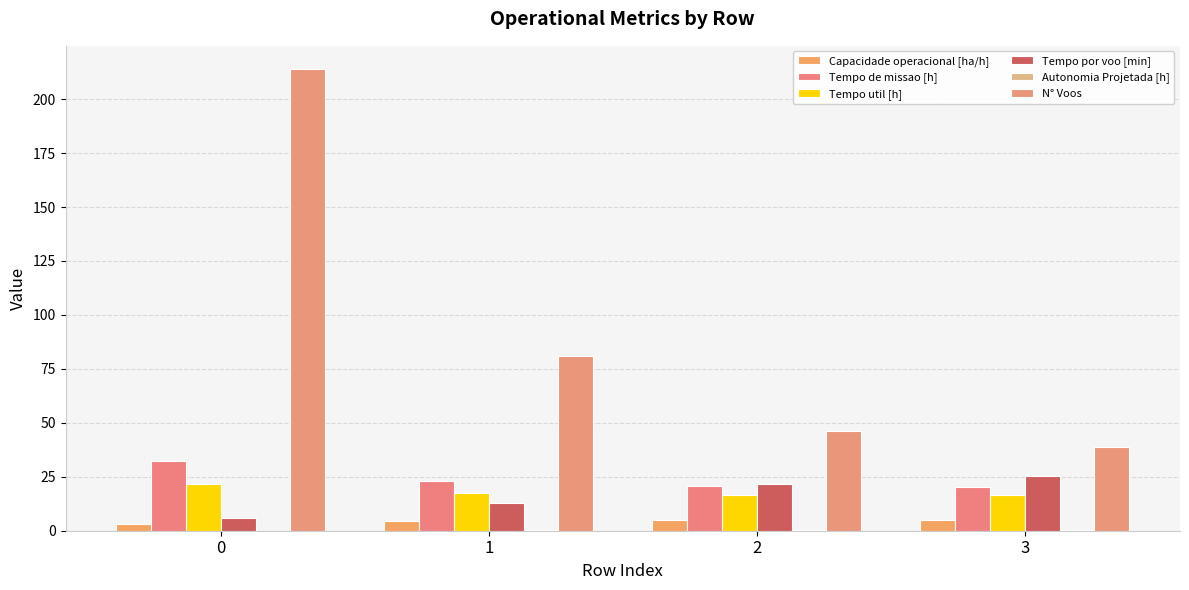

Rank the categories by Capacidade operacional [ha/h] value from lowest to highest.

0, 1, 2, 3